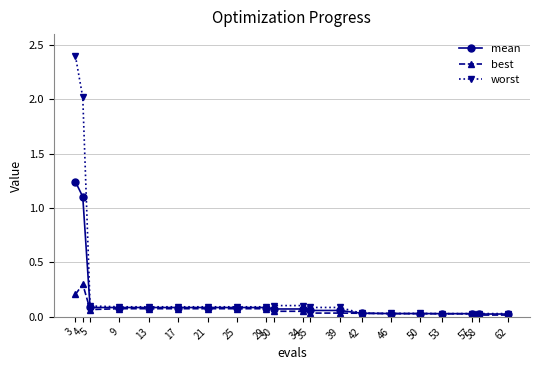

How many categories are shown in the chart?

20